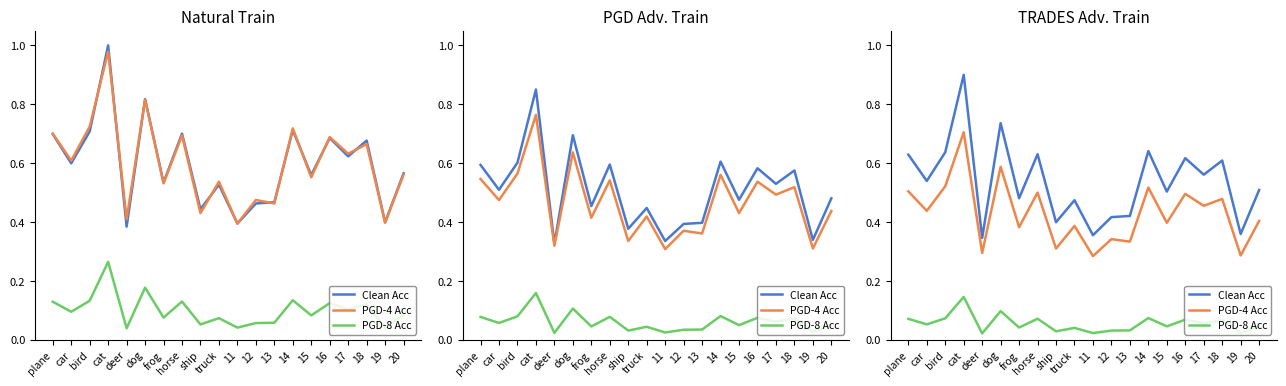

The Clean Acc series shows 0.2 at 19. True or false?

False